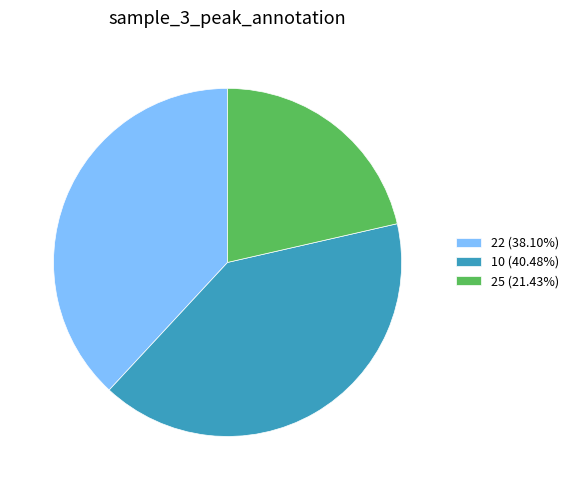

Count the number of slices in the pie.

3